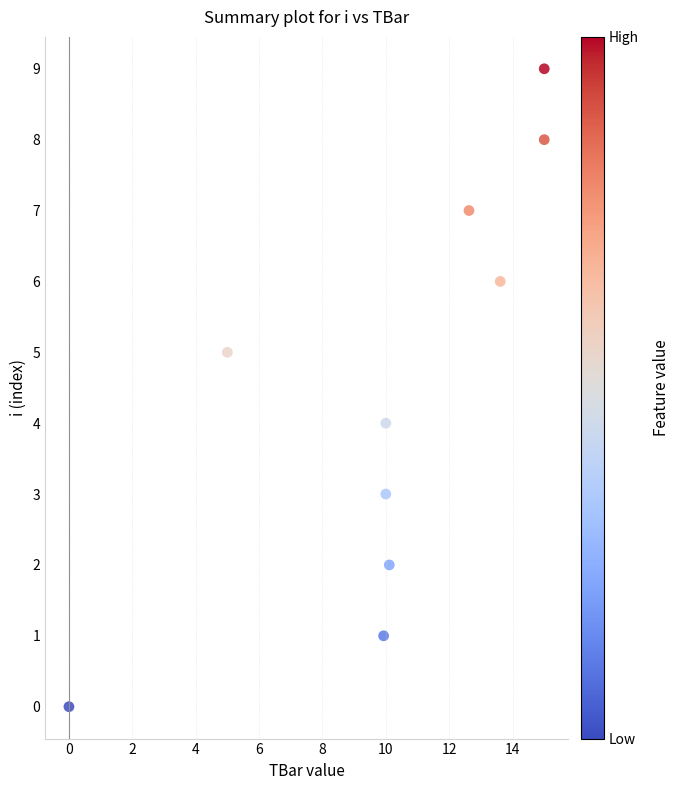

Count the number of points in this scatter plot.

10